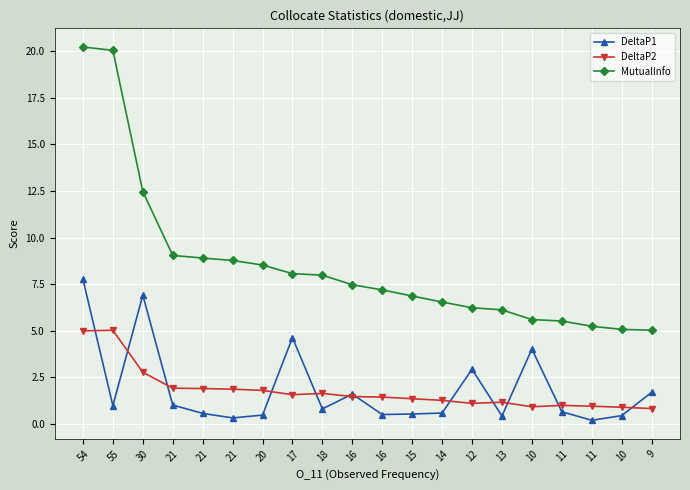

Does the chart have visible grid lines?

Yes